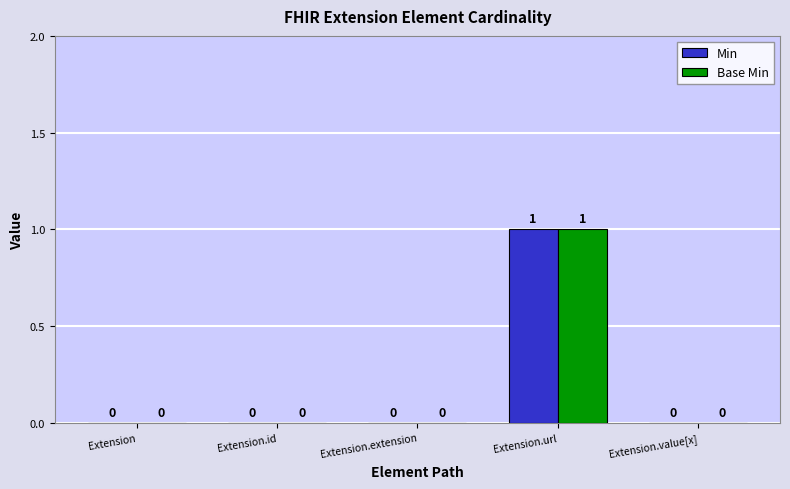

True or false: Base Min has a value of 0 at Extension.extension.

True